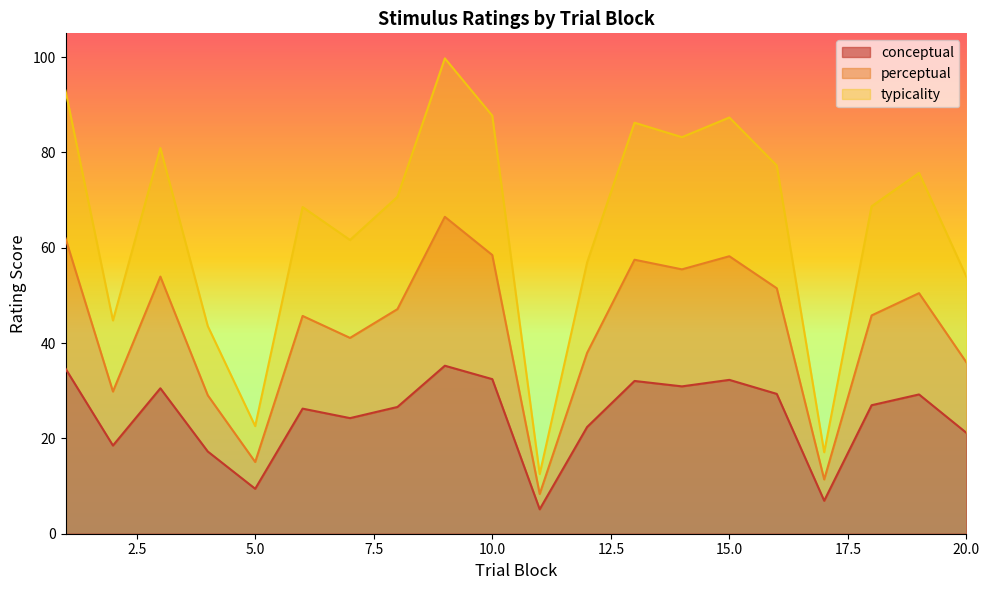

At how many categories does at least one series exceed 46?

15